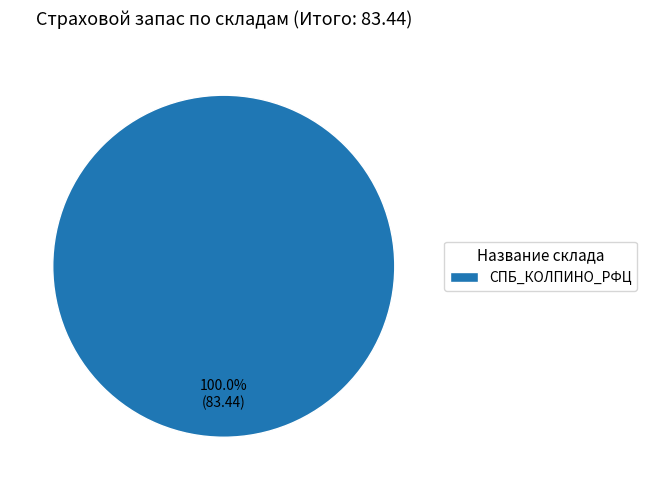

Rank the categories by value from lowest to highest.

СПБ_КОЛПИНО_РФЦ